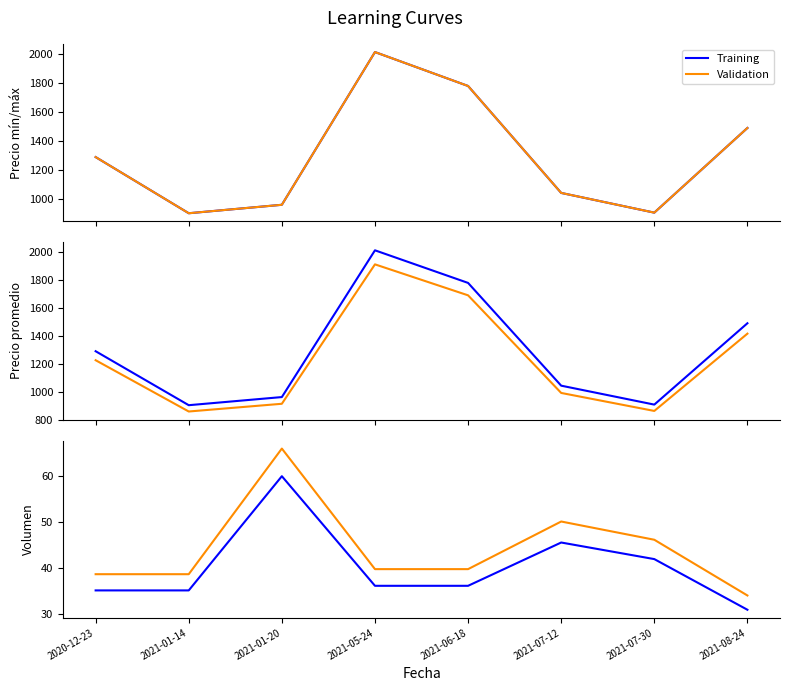

True or false: Precio máximo and Precio prom cross at least once.

False